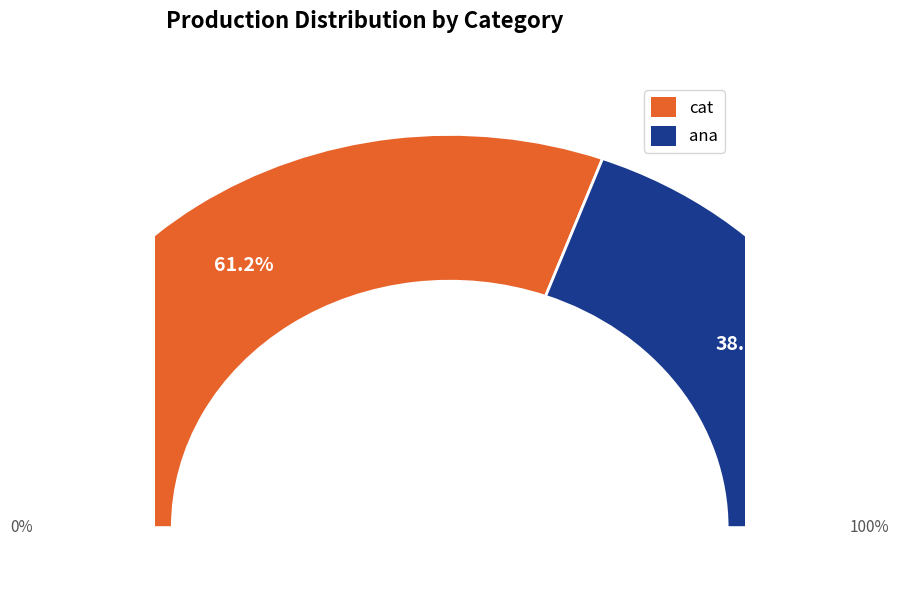

Which category has the biggest portion of the pie?

cat